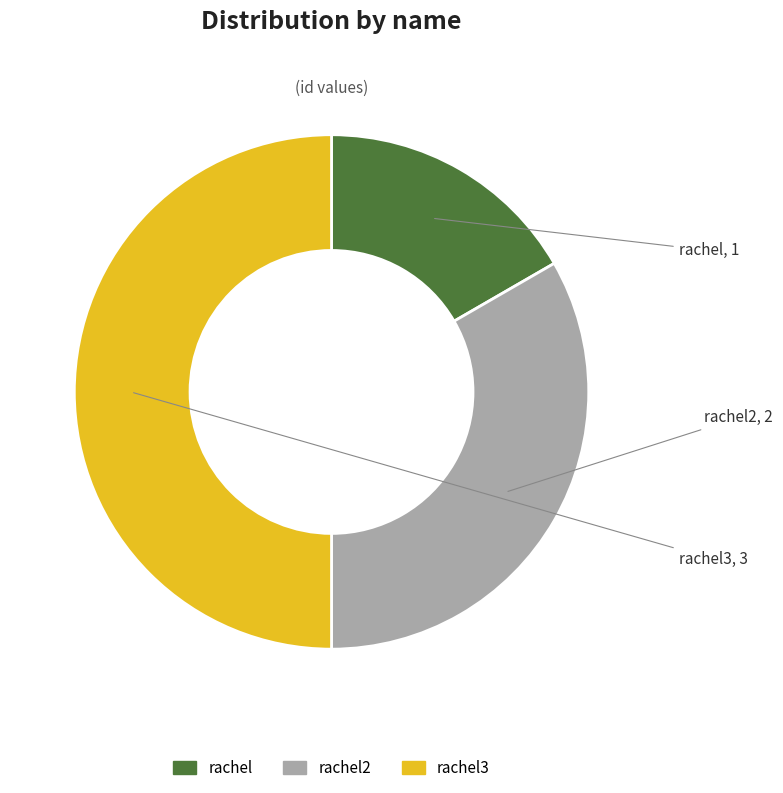

Is it true that rachel is 25% of the pie?

False